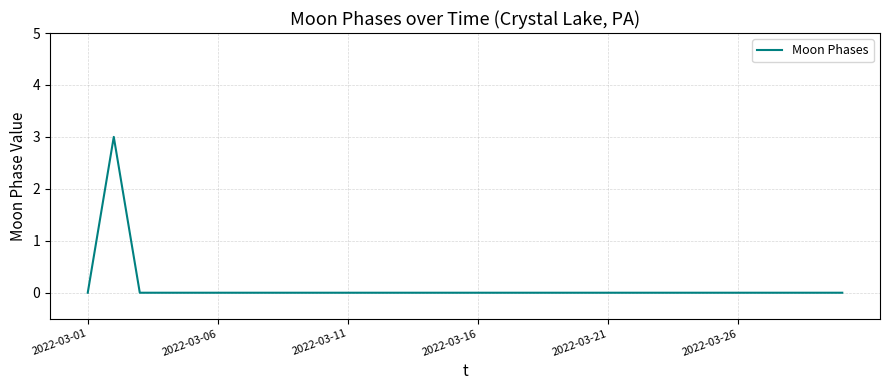

What is the difference between the maximum and minimum values?

3